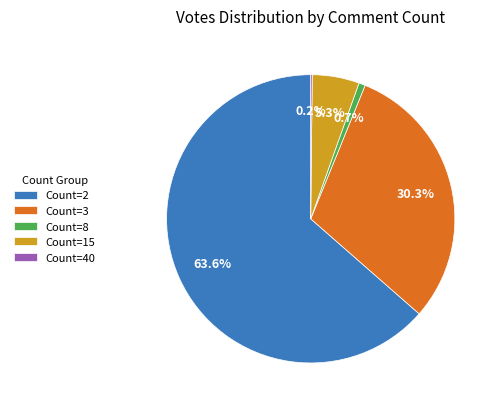

Between Count=3 and Count=15, which is larger?

Count=3